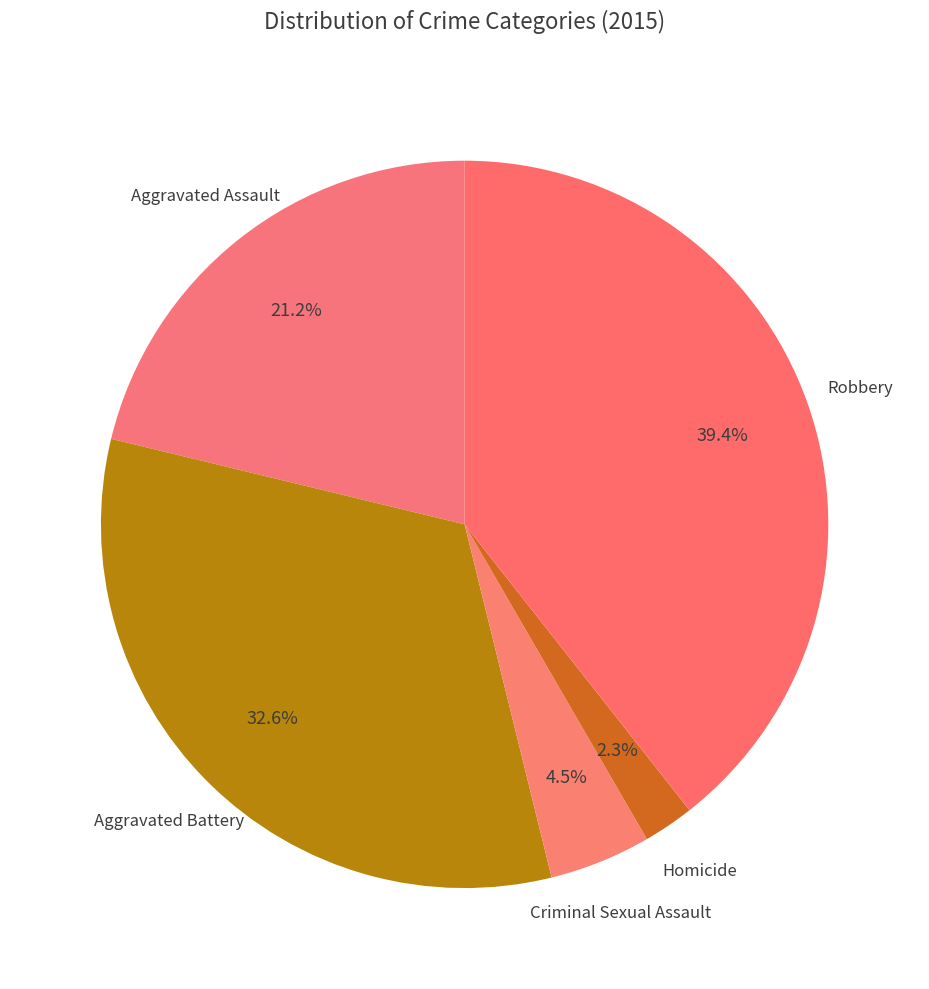

Combined, what portion of the pie is Homicide and Aggravated Assault?

23.5%